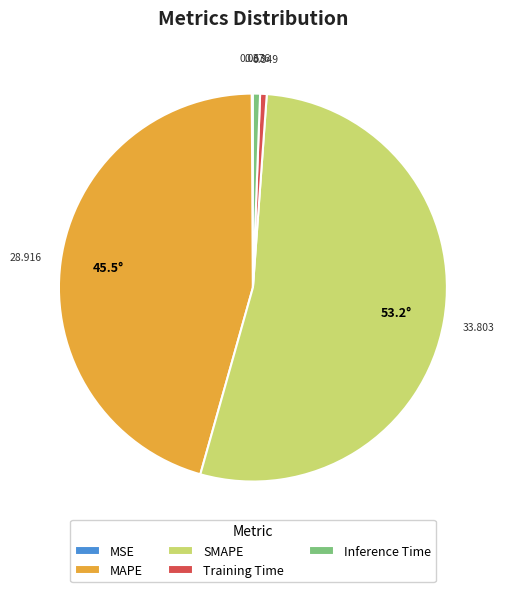

Does any single category account for the majority?

Yes